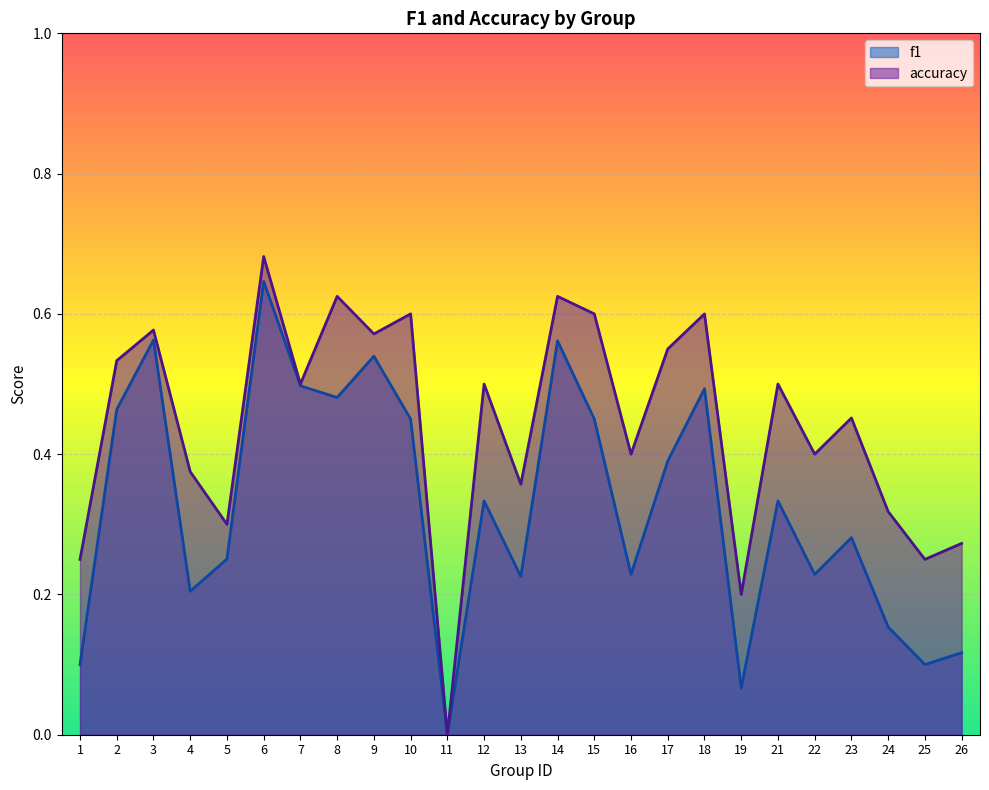

True or false: accuracy and f1 cross at least once.

False